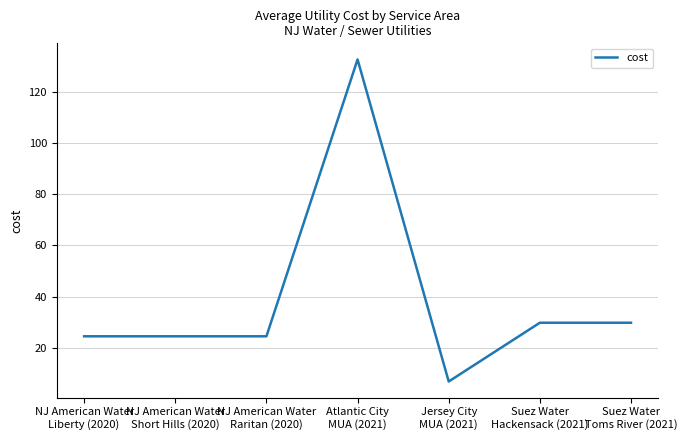

How many values exceed 24?

6